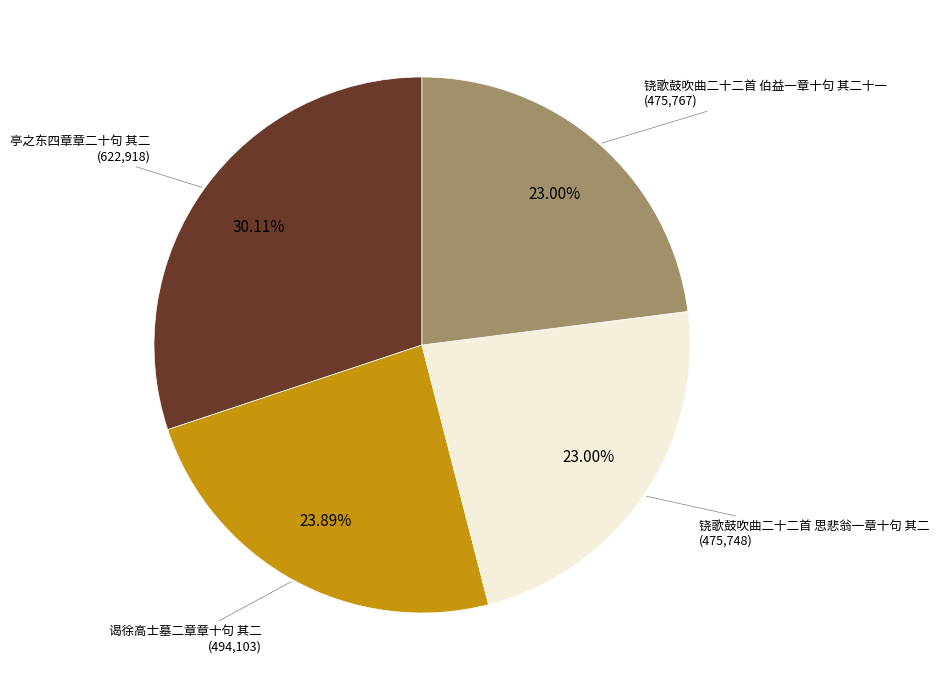

Is there a majority slice in this chart?

No